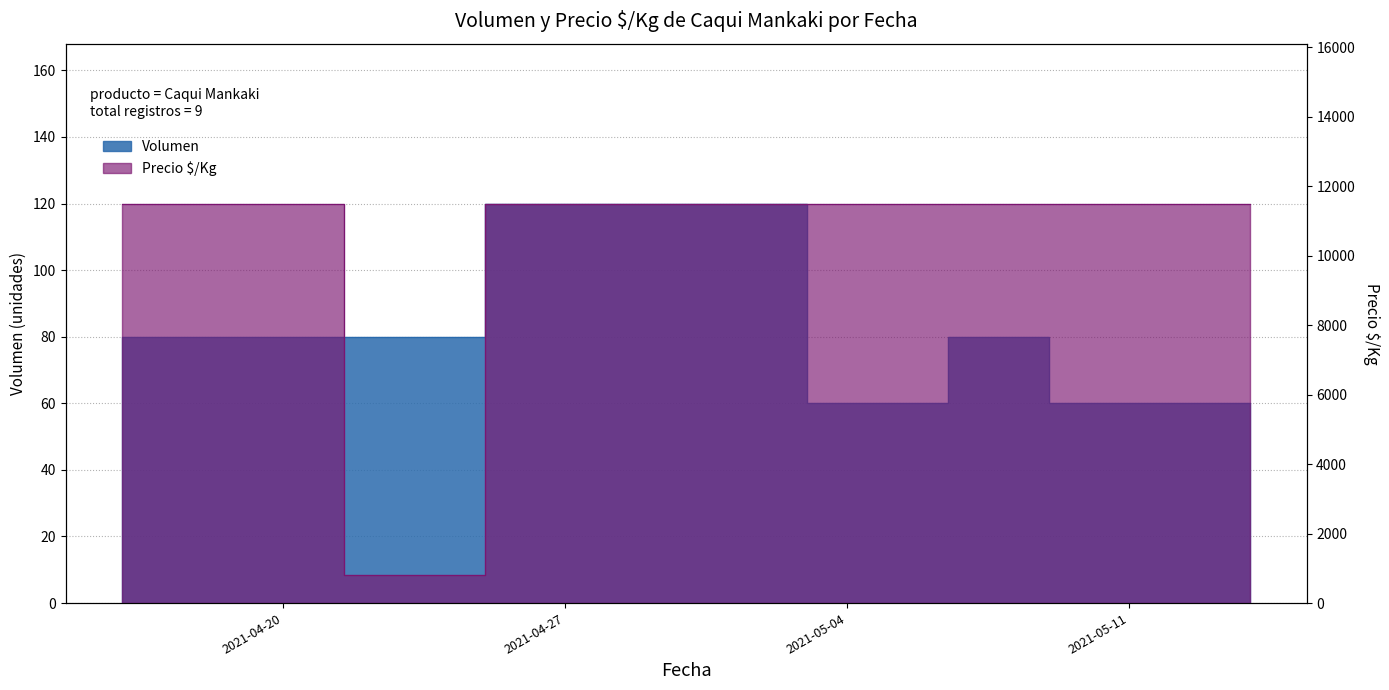

Does the chart display data point markers on the line(s)?

No